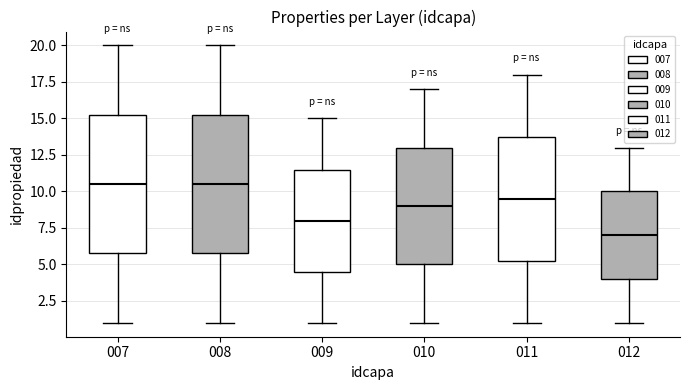

Where does the lower whisker of the box at x = 007 end on the y-axis? The values are not printed on the chart, so give them approximately, as read against the axis.

1.0